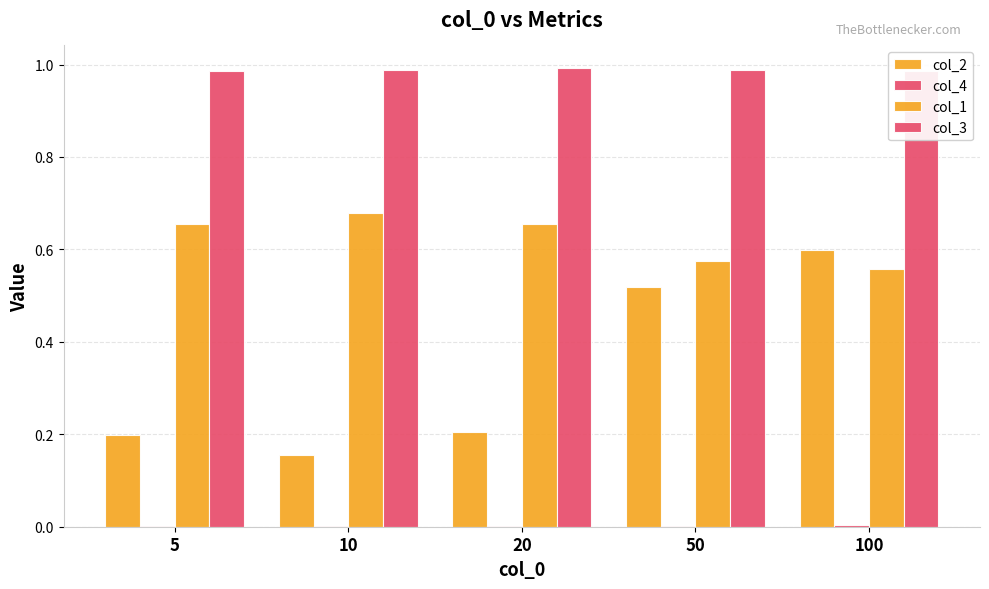

Reading left to right, what are all the values shown in this chart?

col_2: 5=0.2	10=0.2	20=0.2	50=0.5	100=0.6
col_4: 5=0.0	10=0.0	20=0.0	50=0.0	100=0.0
col_1: 5=0.7	10=0.7	20=0.7	50=0.6	100=0.6
col_3: 5=1.0	10=1.0	20=1.0	50=1.0	100=1.0